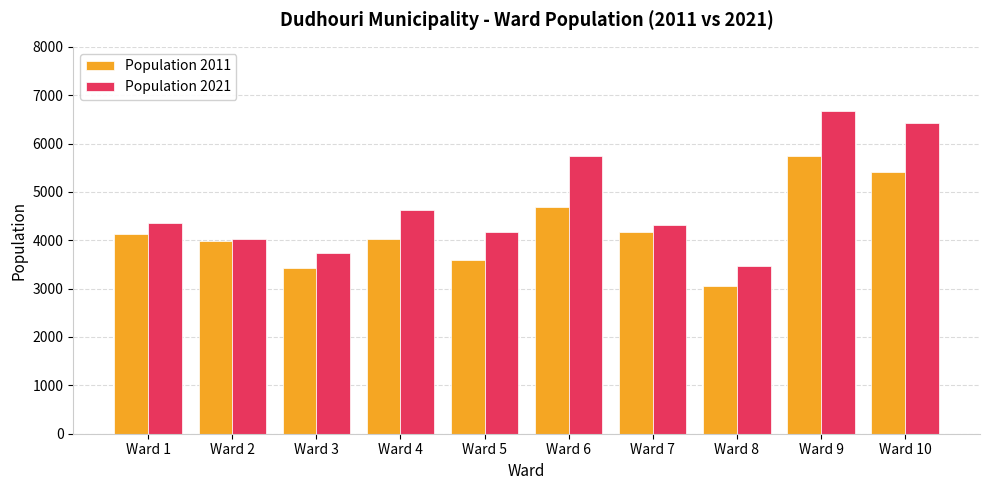

The value of Population 2021 at Ward 4 is 4620. True or false?

True